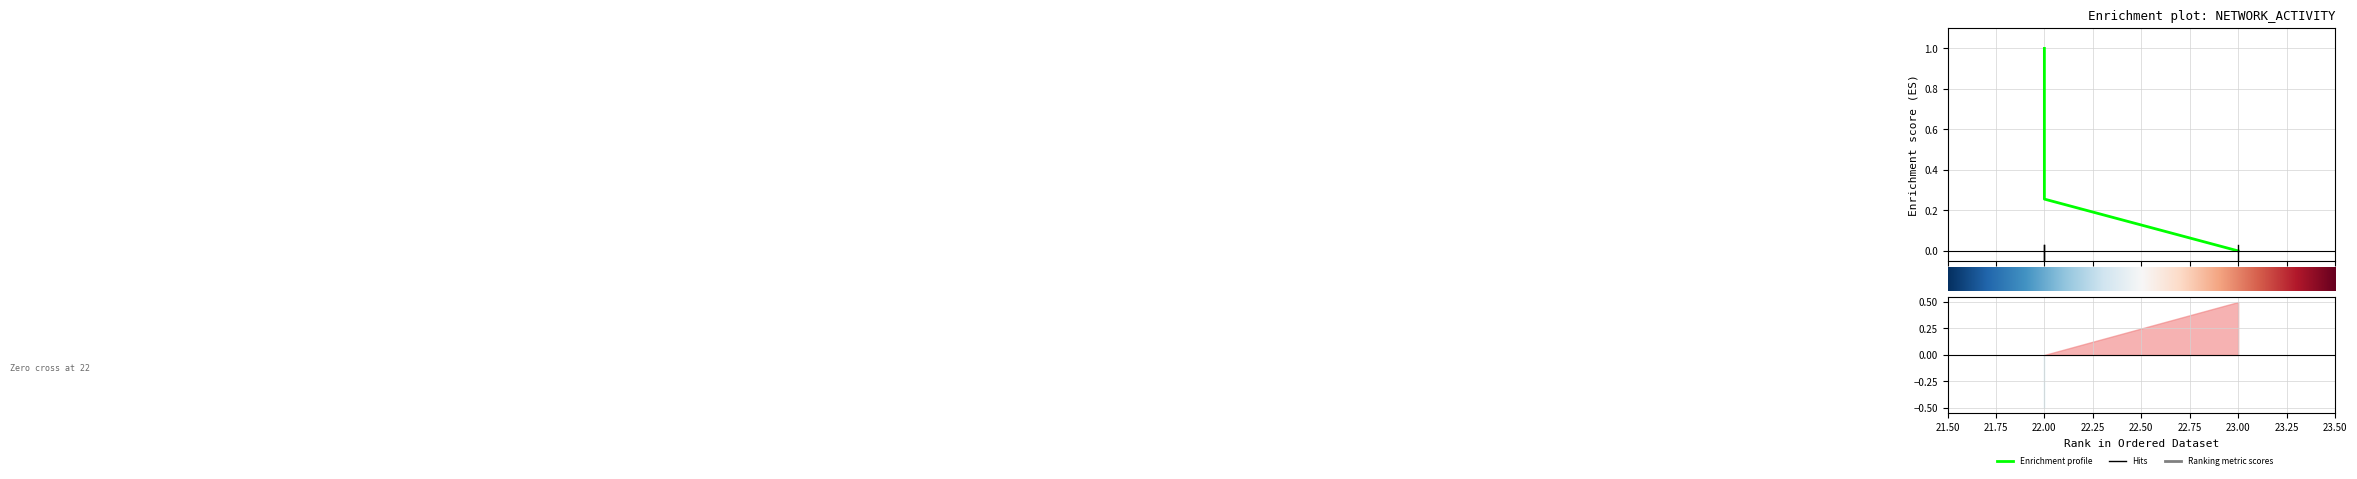

The chart shows a value of 1.0 at 22. True or false?

True